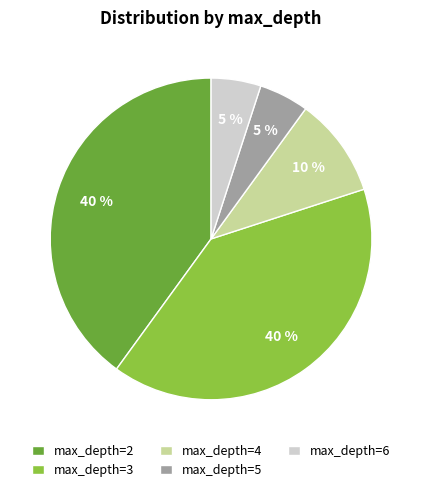

Is it true that max_depth=6 is 17% of the pie?

False